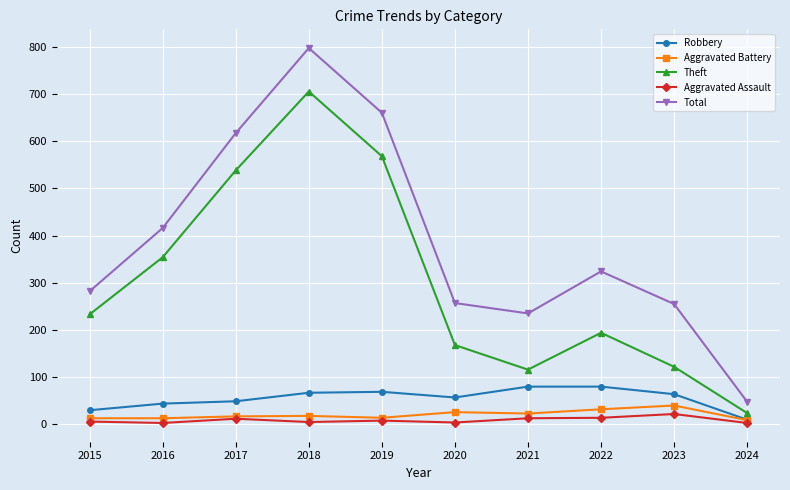

What is the spread (max minus min) of values at 2023?

233